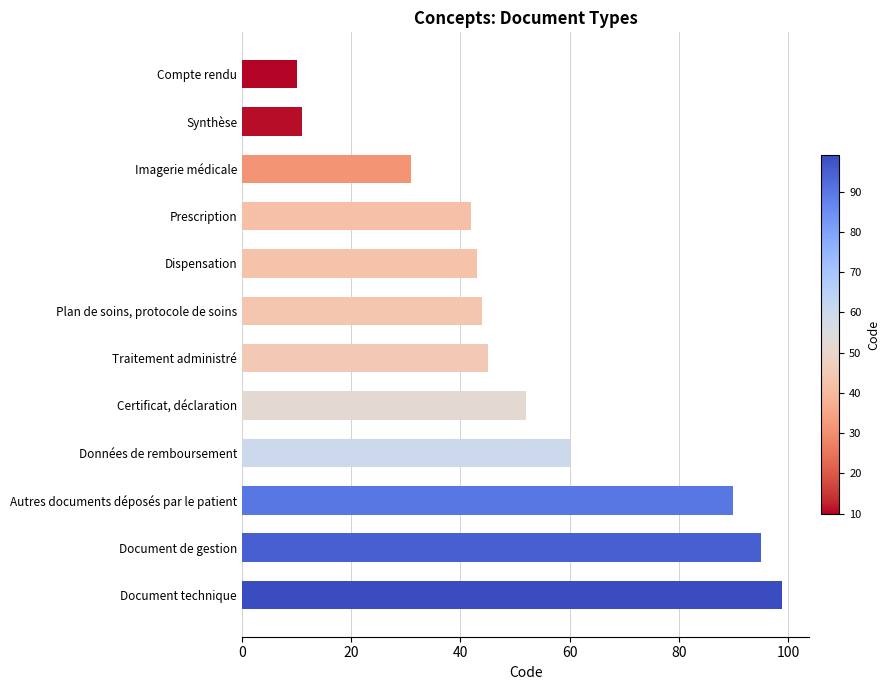

What is the label of the 7th bar from the top?

Traitement administré